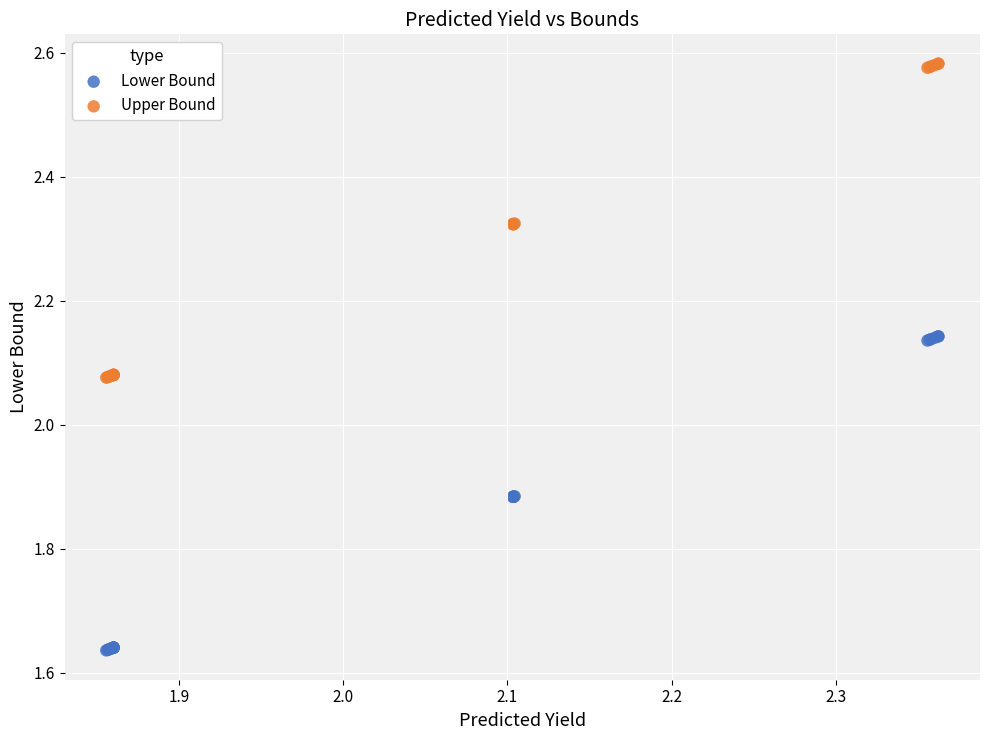

What is the X range (max minus min) for the scatter plot?

0.5